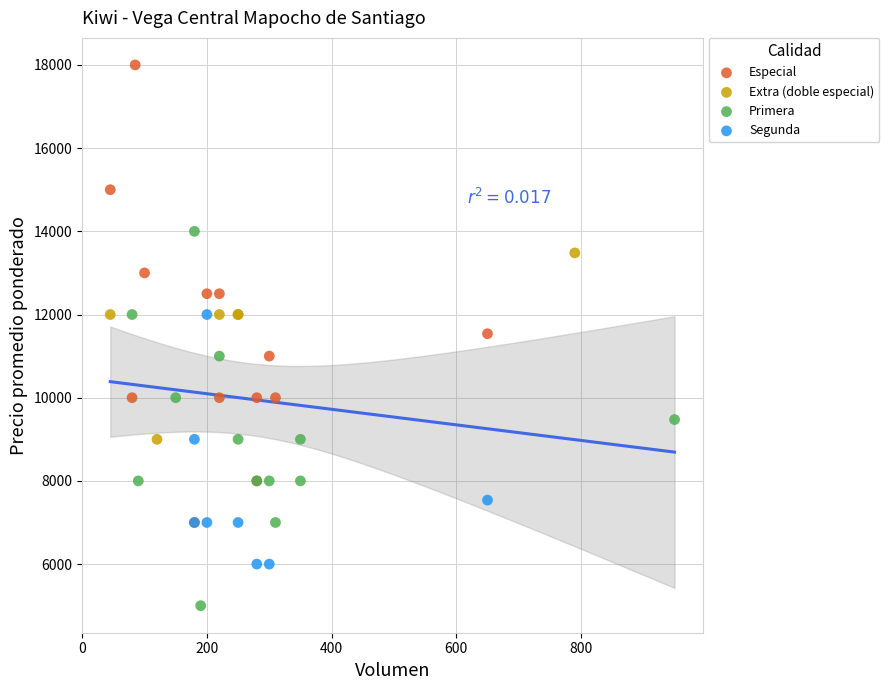

Which series reaches the maximum Y coordinate?

Especial